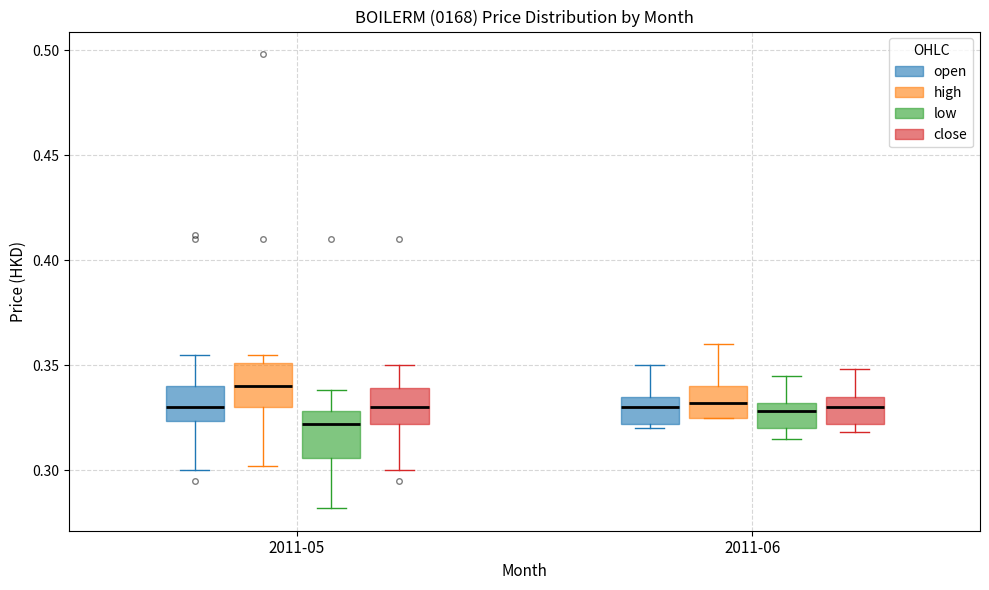

Where does the median line of the box for 2011-06 (close) sit on the y-axis? The values are not printed on the chart, so give them approximately, as read against the axis.

0.330